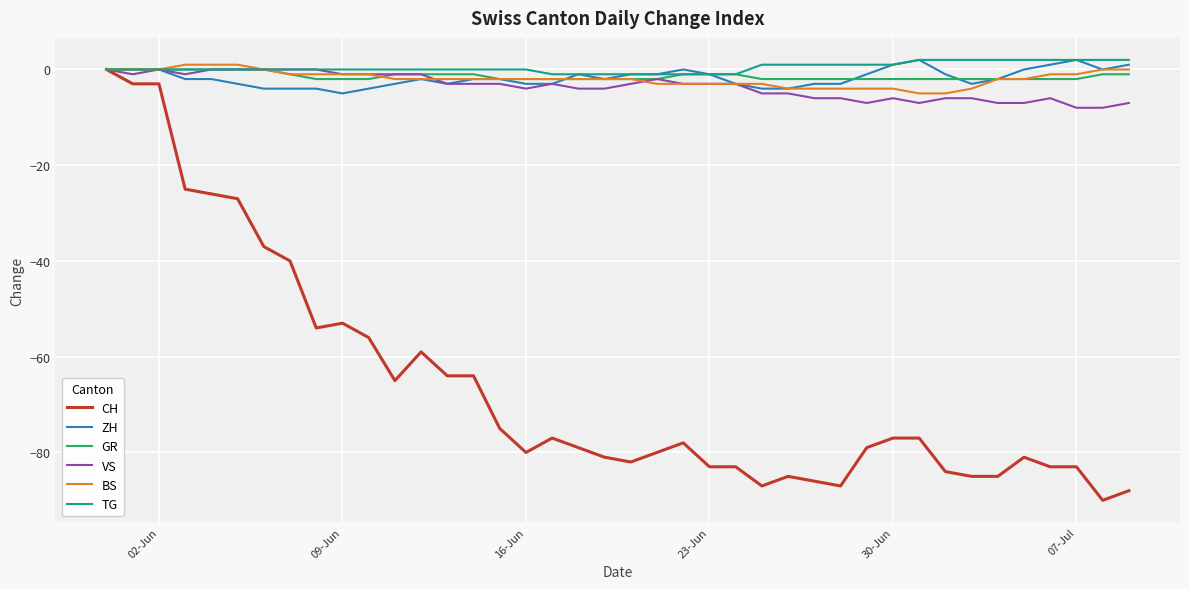

What is the minimum value shown in the chart?

-90